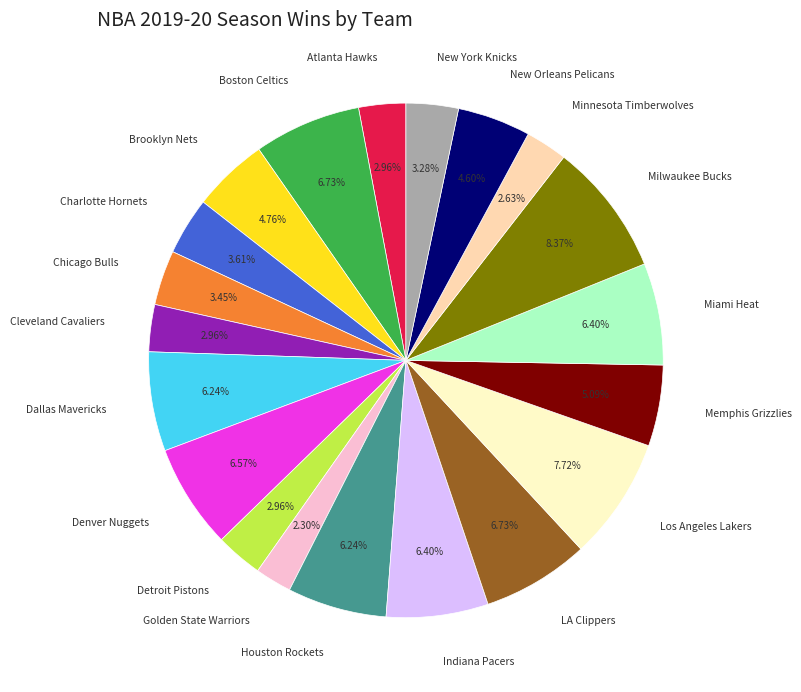

Approximately how many times larger is the value at Memphis Grizzlies compared to Golden State Warriors?

2.2